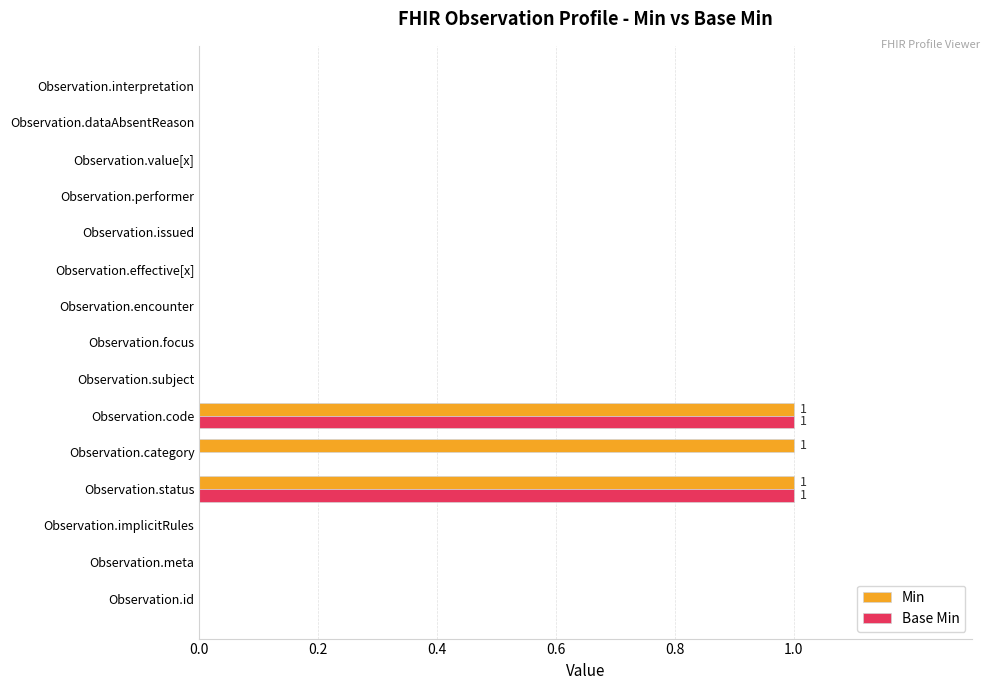

Which series has the largest total across all categories?

Min